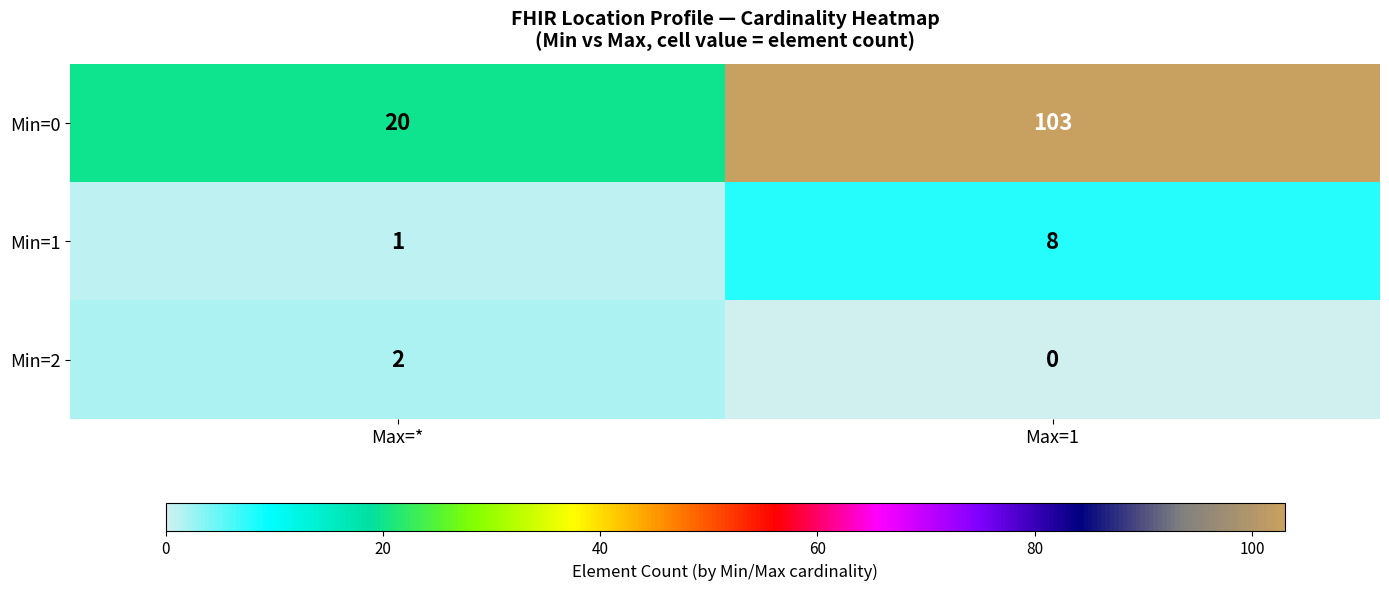

At which label is Min=1 closest to 4?

Max=*